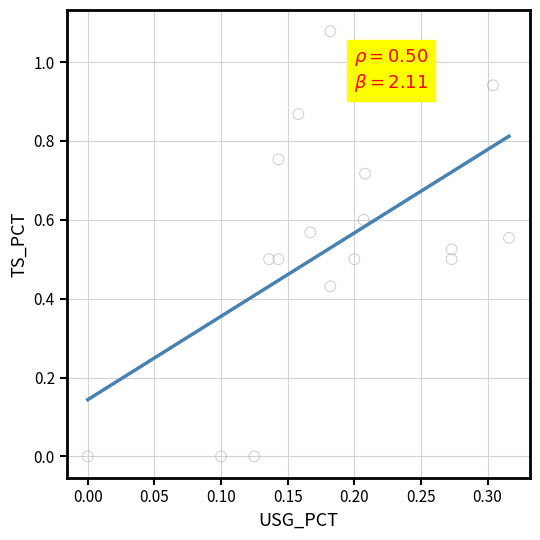

What is the range of X values (max minus min)?

0.3